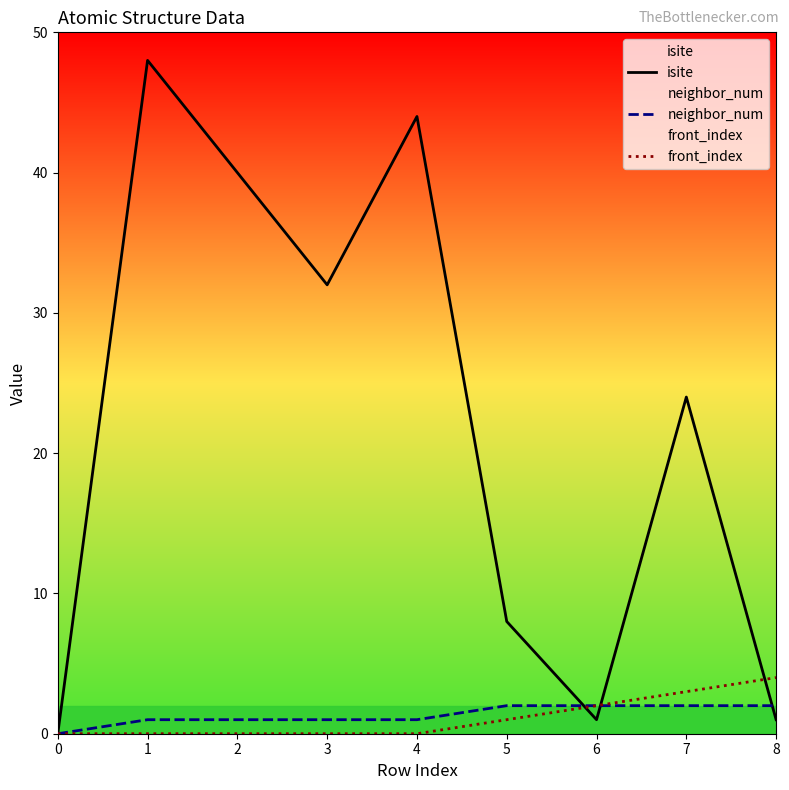

What are all the series names shown in the legend?

isite, neighbor_num, front_index